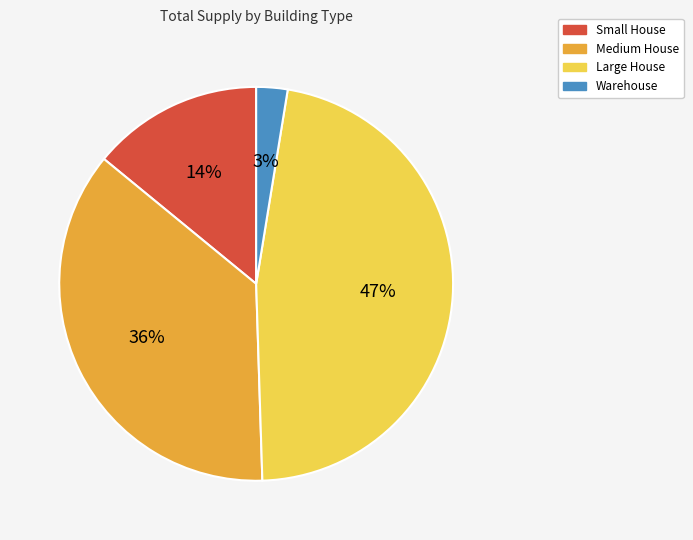

Between Warehouse and Large House, which is larger?

Large House